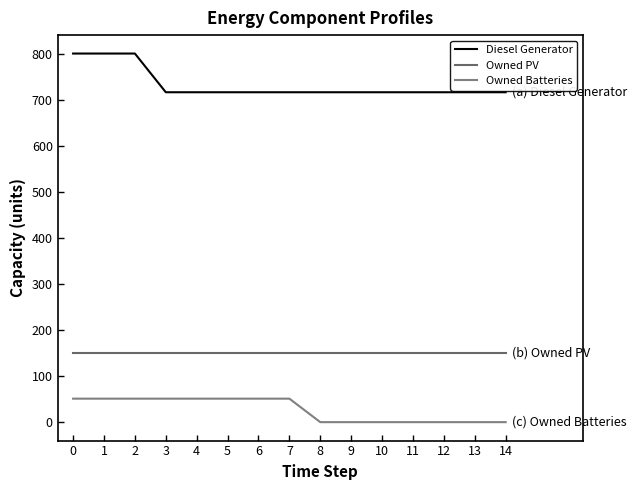

True or false: Owned PV has more than 0 interior local peaks.

False